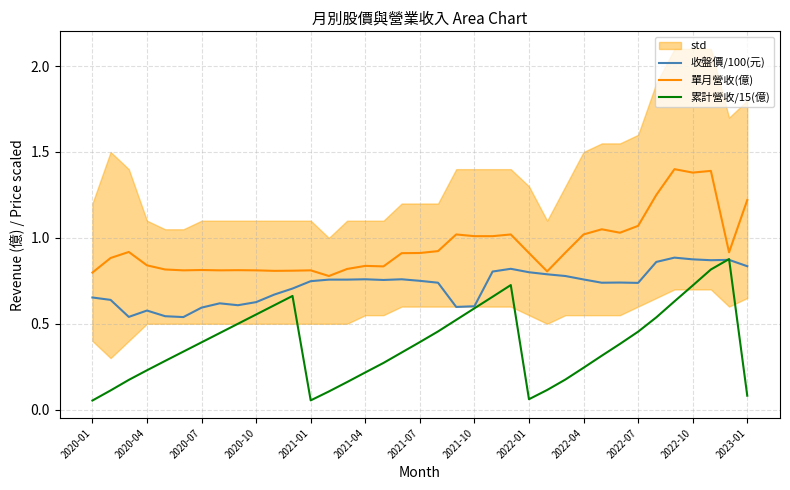

At which category does the chart reach its minimum across all series?

2020-01